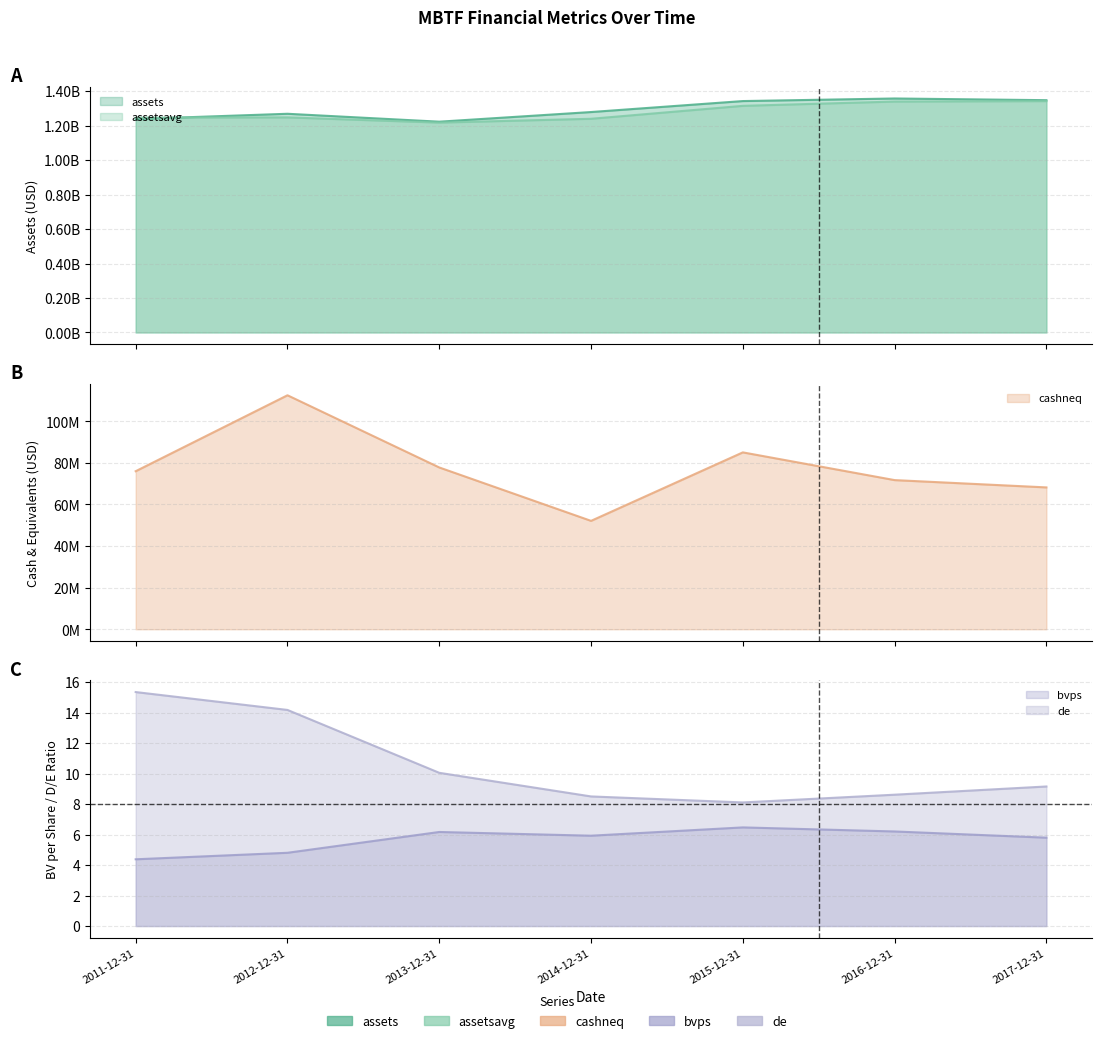

What are all the series names shown in the legend?

assets, assetsavg, cashneq, bvps, de